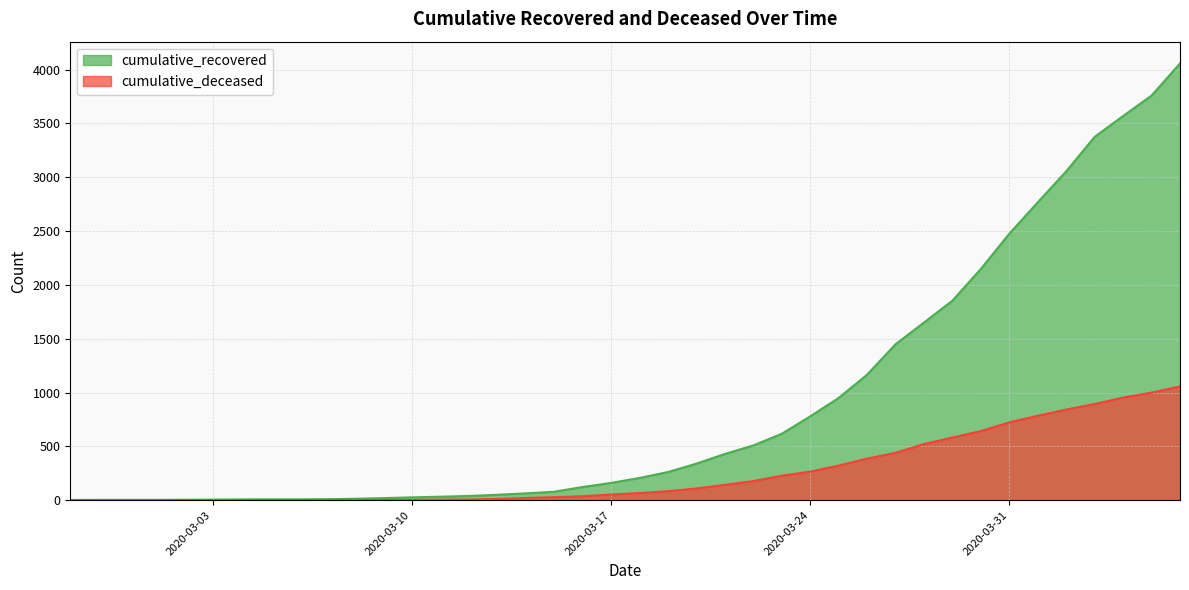

Count the number of data series in this chart.

2